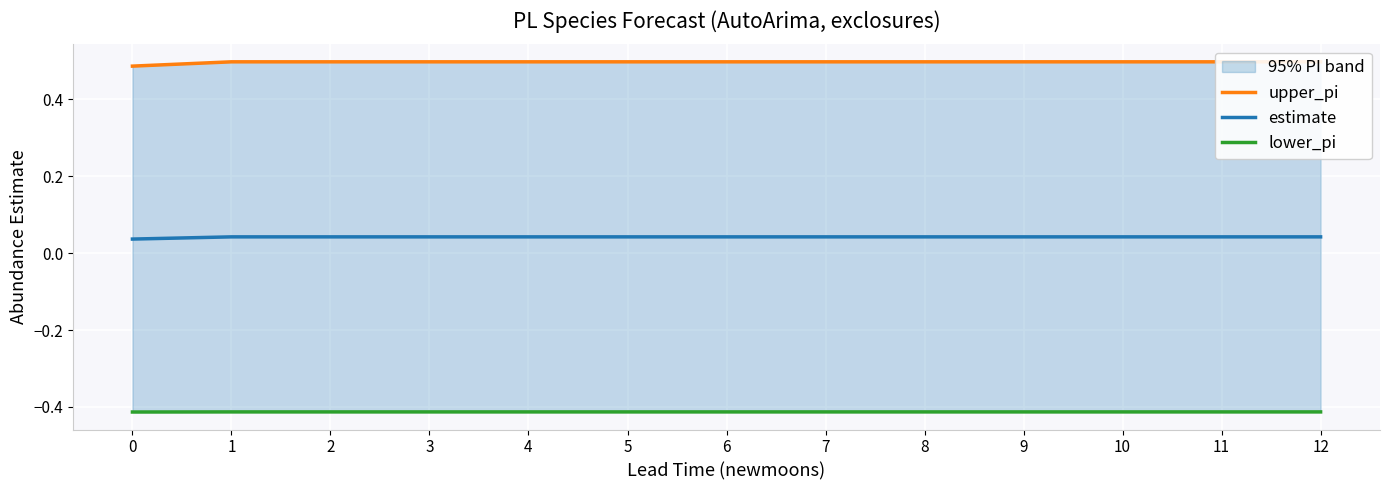

Which series has the largest total across all categories?

upper_pi